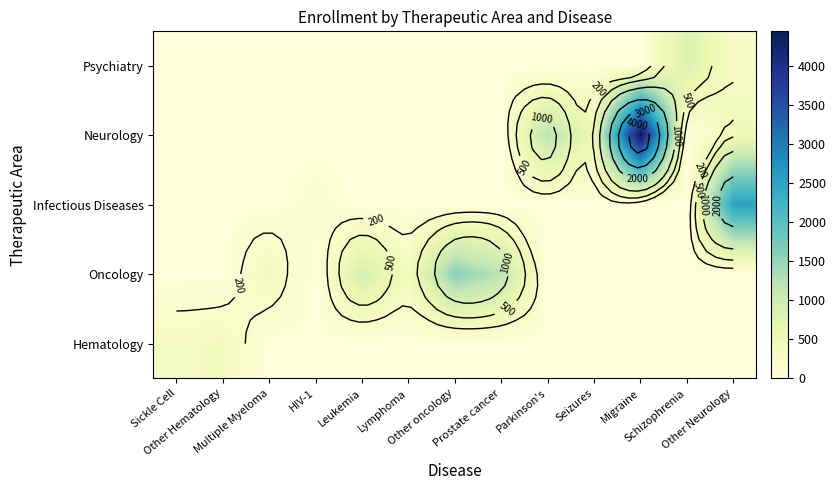

Count the number of data series in this chart.

5